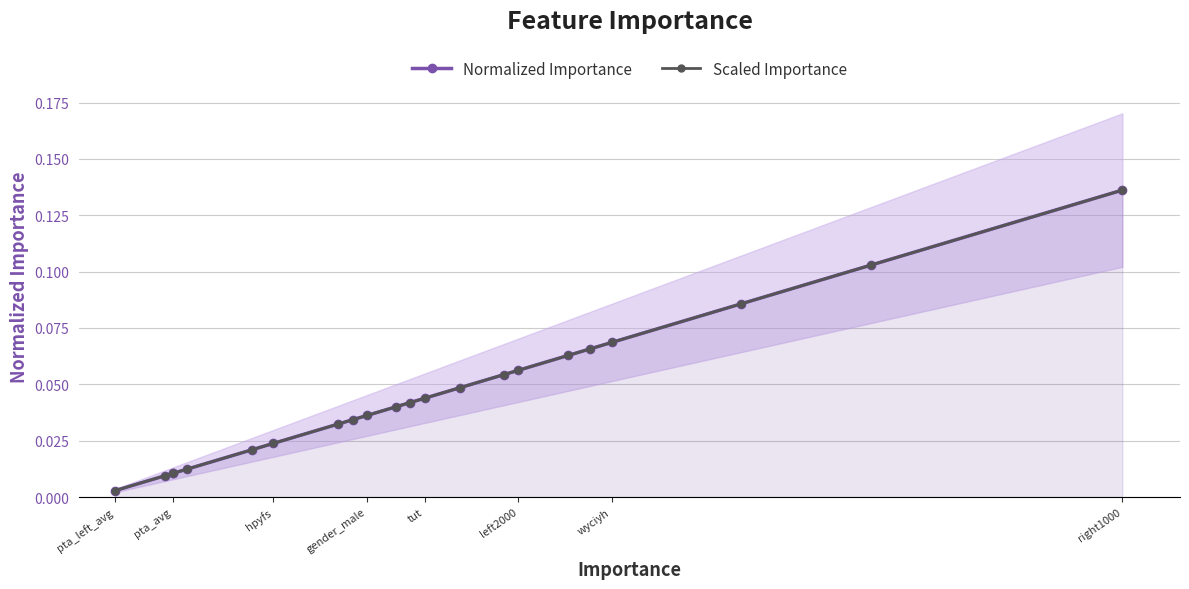

Is the value of Normalized Importance at 19 greater than the value of Scaled Importance at 8?

Yes